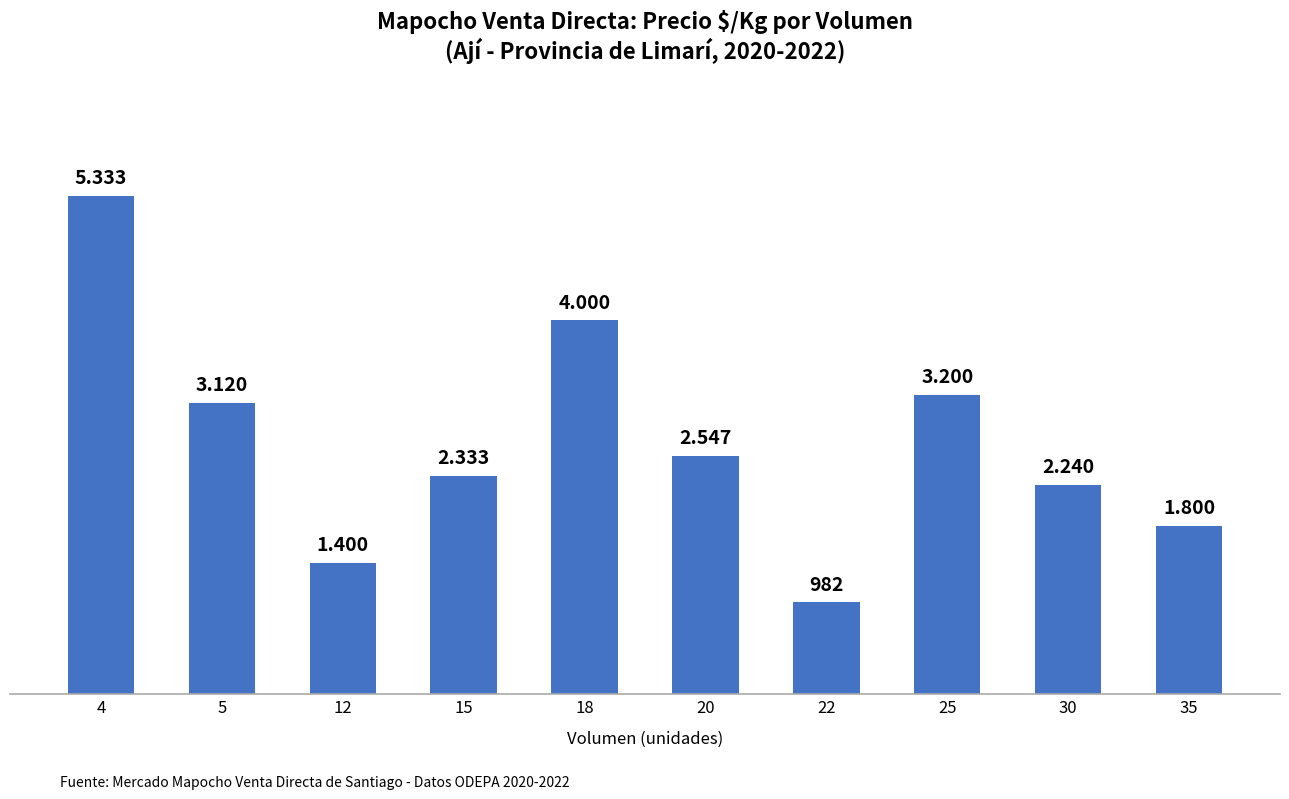

What is the sum of all values?

26955